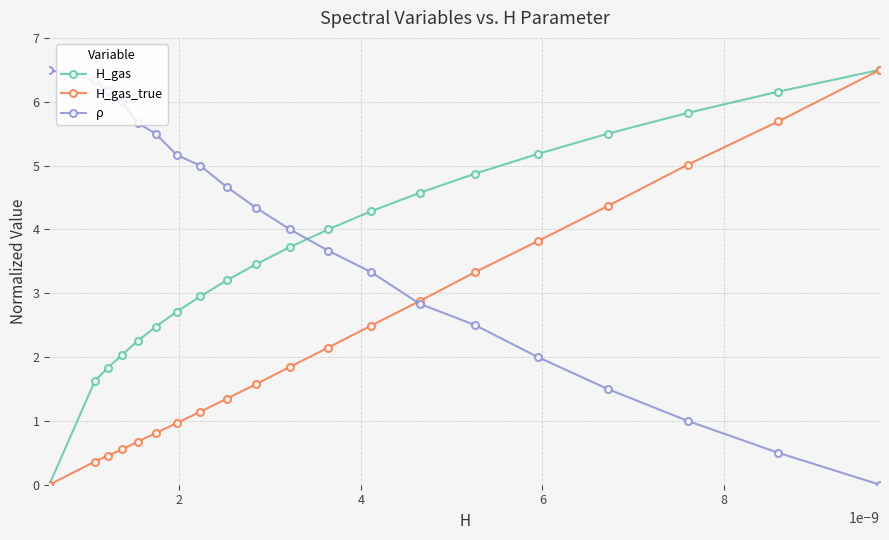

True or false: ρ and H_gas intersect in this chart.

True